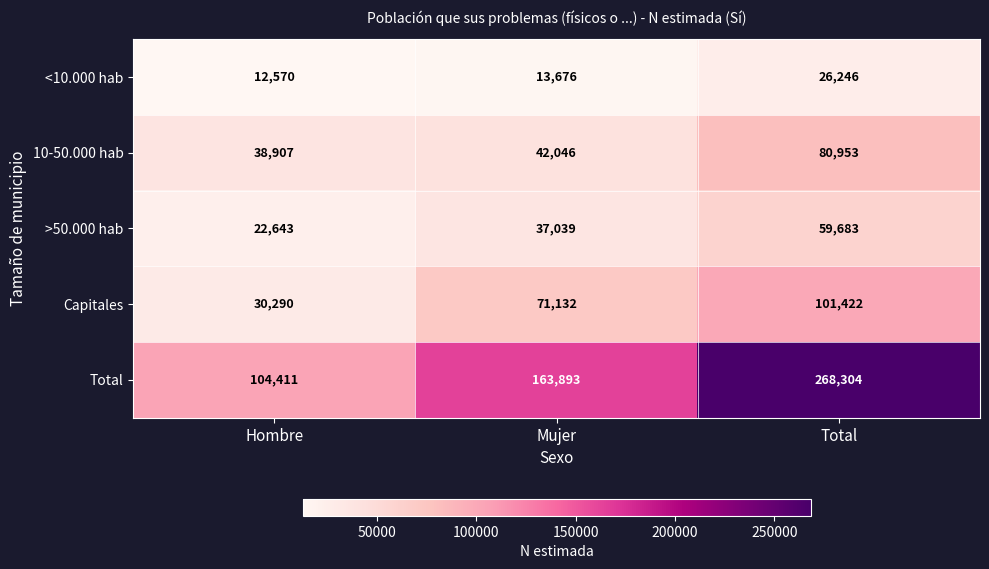

What is the smallest value displayed?

12570